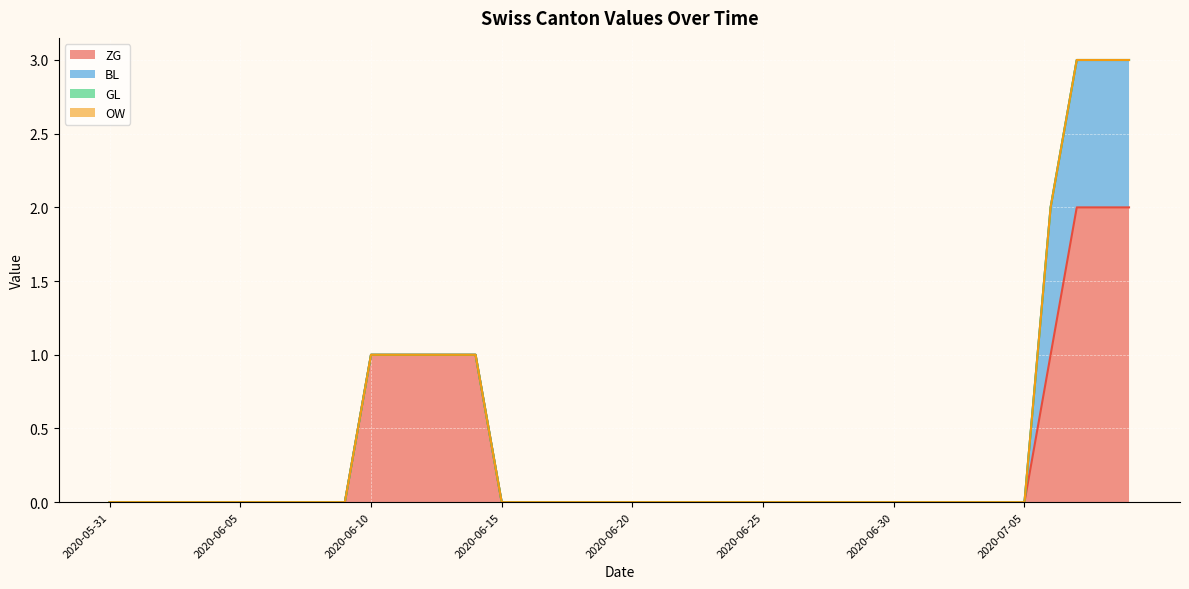

True or false: BL and OW cross at least once.

False